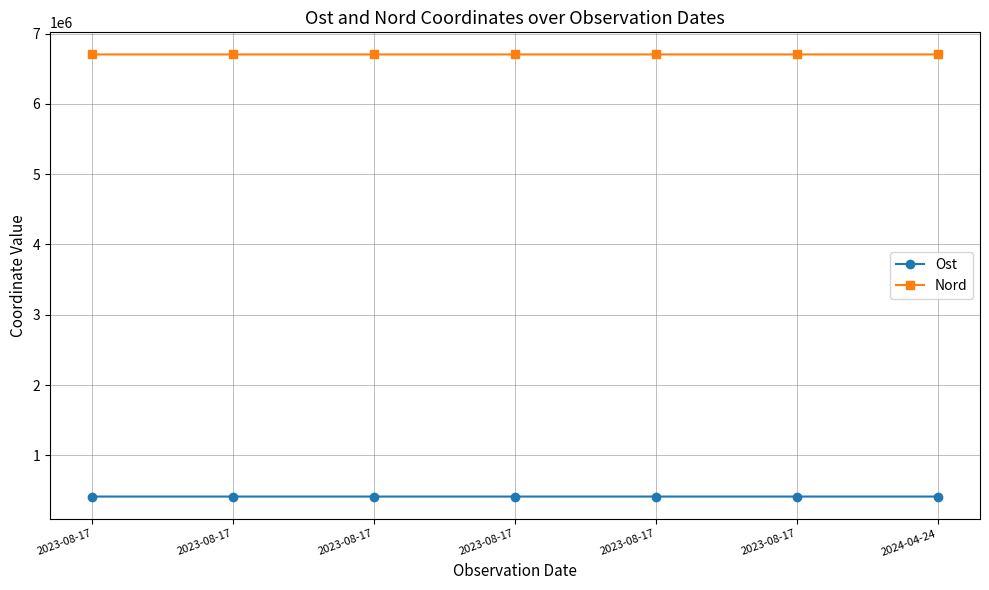

Between 2023-08-17 and 2024-04-24, which series saw the biggest shift?

Nord